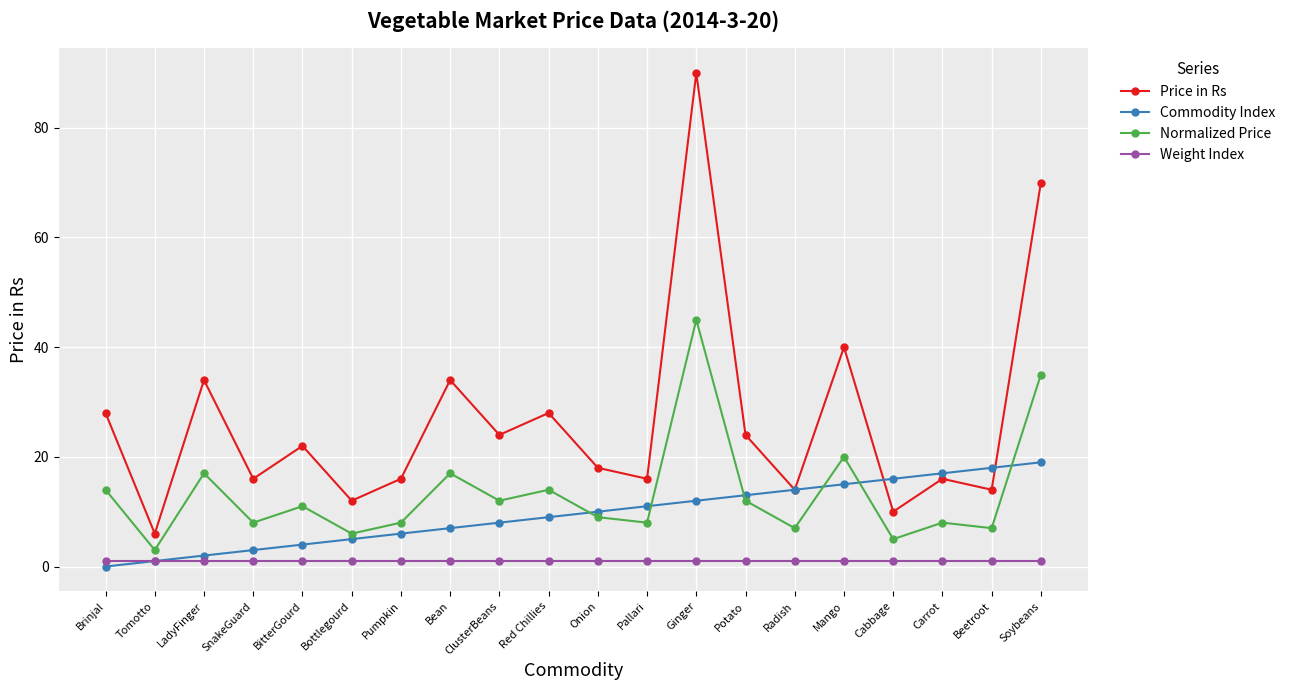

How many categories are shown in the chart?

20